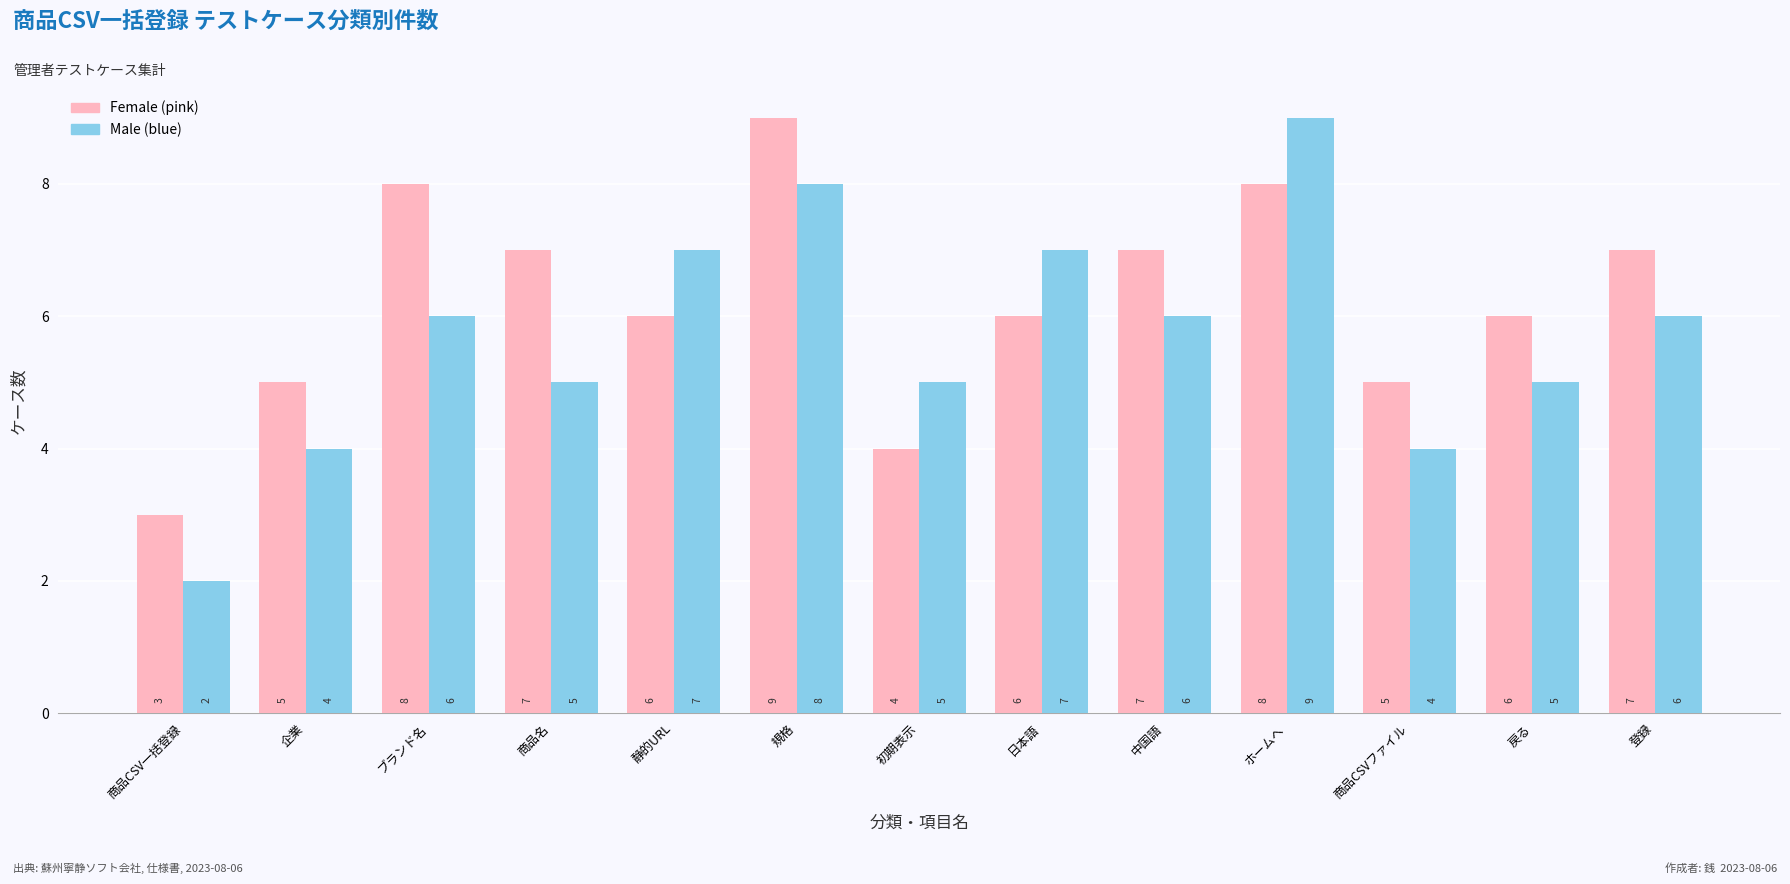

What is the total value across all series at 静的URL?

13